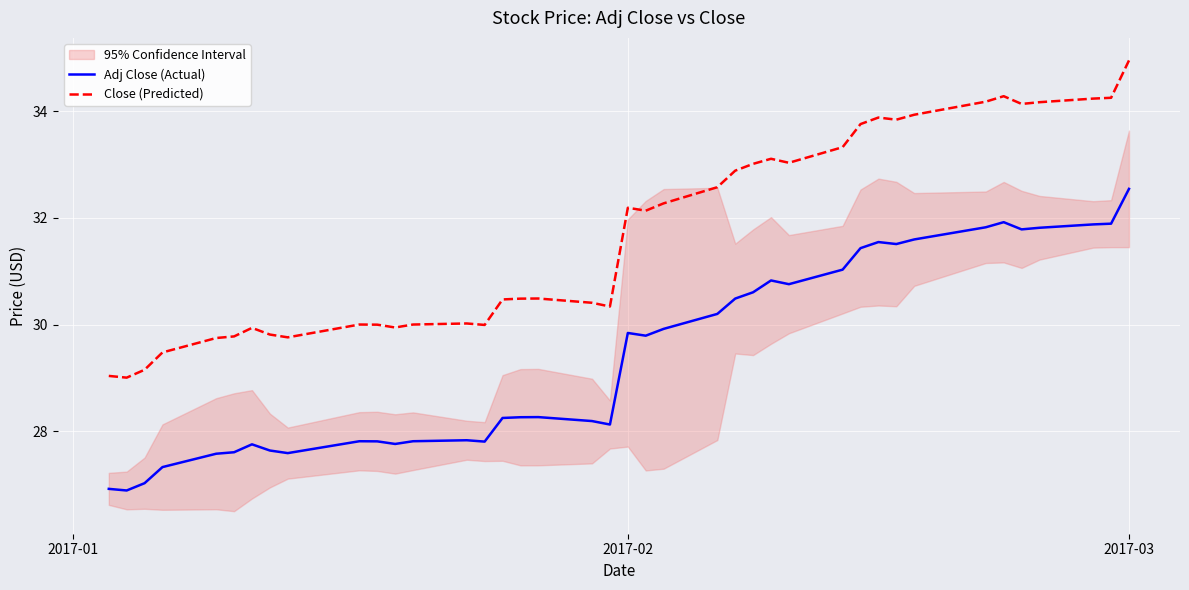

How many interior local peaks does the Adj Close (Actual) series have?

8